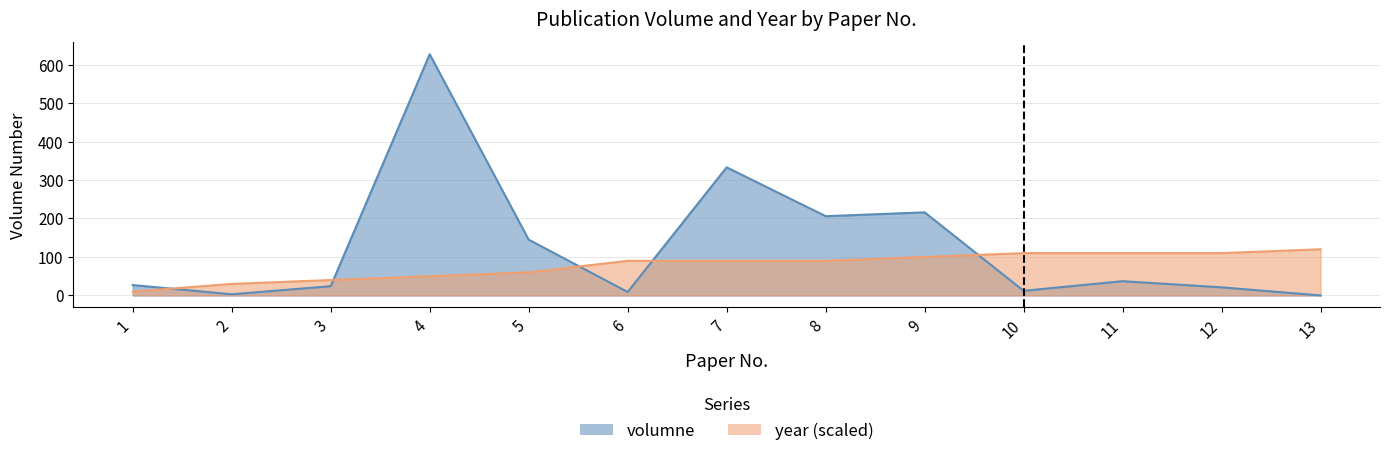

What is the value of the volumne point at the 2nd from the left?

3